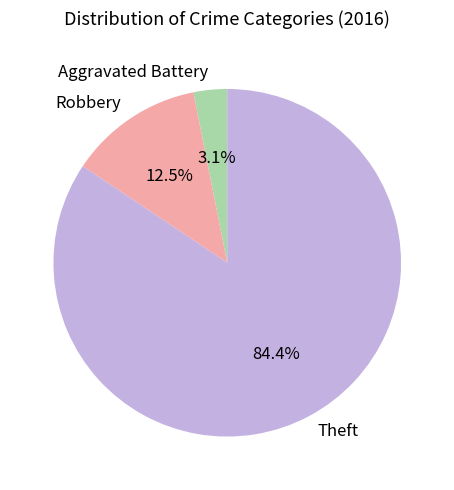

Which slice is the smallest?

Aggravated Battery